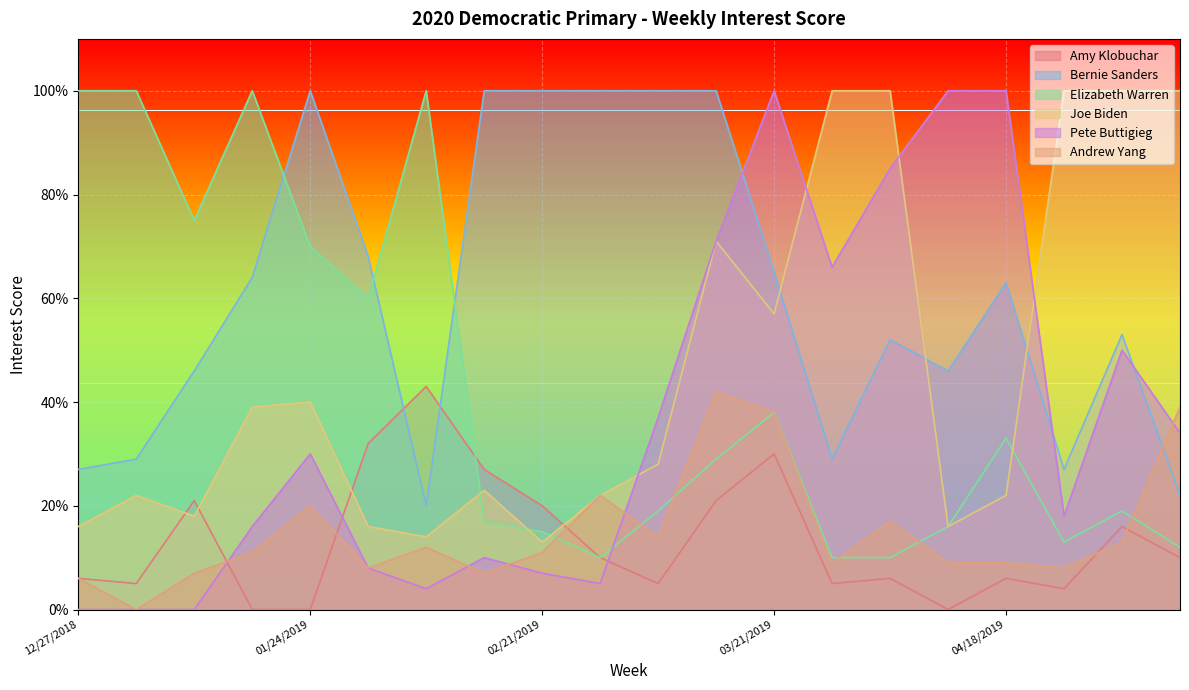

Reading right to left, list all the values displayed in this chart.

Amy Klobuchar: 05/09/2019=10	05/02/2019=16	04/25/2019=4	04/18/2019=6	04/11/2019=0	04/04/2019=6	03/28/2019=5	03/21/2019=30	03/14/2019=21	03/07/2019=5	02/28/2019=10	02/21/2019=20	02/14/2019=27	02/07/2019=43	01/31/2019=32	01/24/2019=0	01/17/2019=0	01/10/2019=21	01/03/2019=5	12/27/2018=6
Bernie Sanders: 05/09/2019=22	05/02/2019=53	04/25/2019=27	04/18/2019=63	04/11/2019=46	04/04/2019=52	03/28/2019=29	03/21/2019=65	03/14/2019=100	03/07/2019=100	02/28/2019=100	02/21/2019=100	02/14/2019=100	02/07/2019=20	01/31/2019=68	01/24/2019=100	01/17/2019=64	01/10/2019=46	01/03/2019=29	12/27/2018=27
Elizabeth Warren: 05/09/2019=12	05/02/2019=19	04/25/2019=13	04/18/2019=33	04/11/2019=16	04/04/2019=10	03/28/2019=10	03/21/2019=38	03/14/2019=29	03/07/2019=19	02/28/2019=10	02/21/2019=15	02/14/2019=17	02/07/2019=100	01/31/2019=60	01/24/2019=70	01/17/2019=100	01/10/2019=75	01/03/2019=100	12/27/2018=100
Joe Biden: 05/09/2019=100	05/02/2019=100	04/25/2019=100	04/18/2019=22	04/11/2019=16	04/04/2019=100	03/28/2019=100	03/21/2019=57	03/14/2019=71	03/07/2019=28	02/28/2019=22	02/21/2019=13	02/14/2019=23	02/07/2019=14	01/31/2019=16	01/24/2019=40	01/17/2019=39	01/10/2019=18	01/03/2019=22	12/27/2018=16
Pete Buttigieg: 05/09/2019=34	05/02/2019=50	04/25/2019=18	04/18/2019=100	04/11/2019=100	04/04/2019=85	03/28/2019=66	03/21/2019=100	03/14/2019=71	03/07/2019=37	02/28/2019=5	02/21/2019=7	02/14/2019=10	02/07/2019=4	01/31/2019=8	01/24/2019=30	01/17/2019=16	01/10/2019=0	01/03/2019=0	12/27/2018=0
Andrew Yang: 05/09/2019=39	05/02/2019=13	04/25/2019=8	04/18/2019=9	04/11/2019=9	04/04/2019=17	03/28/2019=9	03/21/2019=38	03/14/2019=42	03/07/2019=14	02/28/2019=22	02/21/2019=11	02/14/2019=7	02/07/2019=12	01/31/2019=8	01/24/2019=20	01/17/2019=11	01/10/2019=7	01/03/2019=0	12/27/2018=6